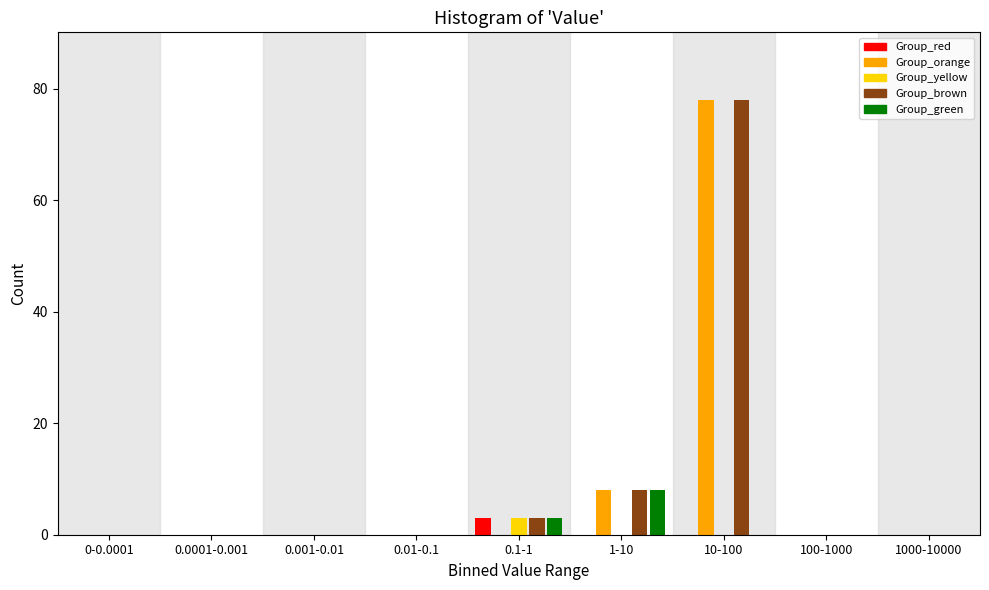

The value of Group_green at 0.001-0.01 is 0. True or false?

True